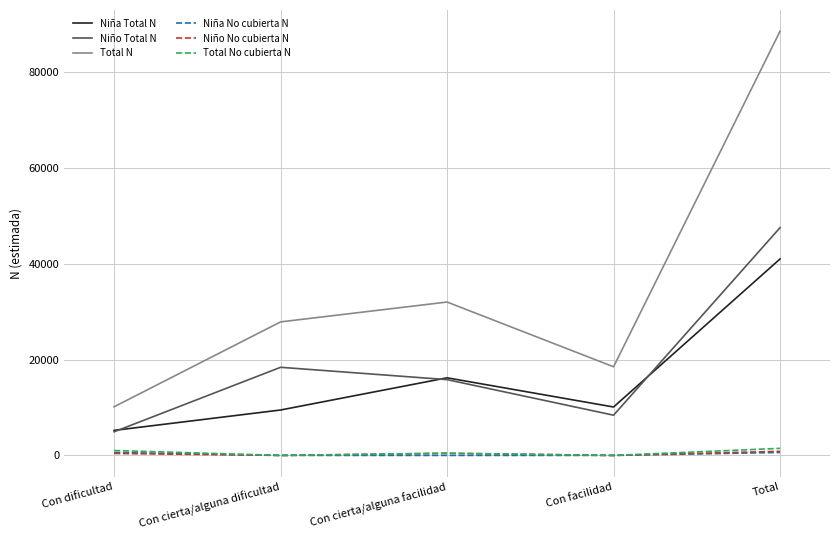

How many series are shown in this chart?

6